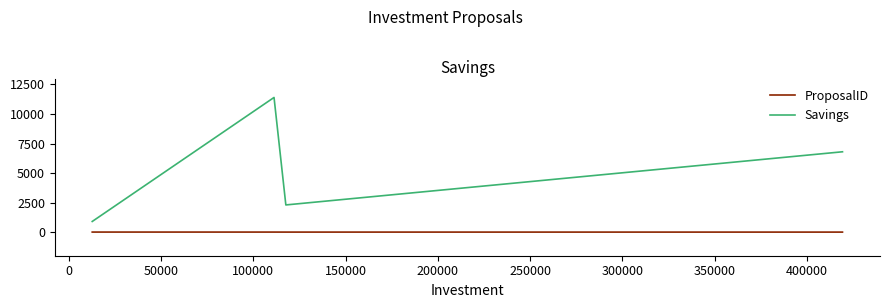

Rank the series by their average value, from lowest to highest.

ProposalID, Savings